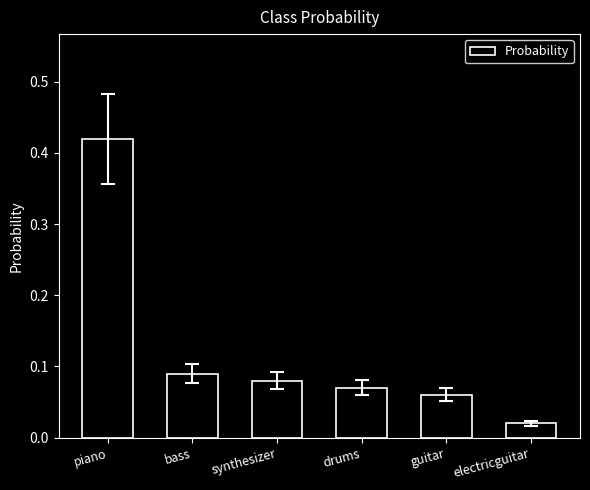

Which has a higher value, guitar or synthesizer?

synthesizer